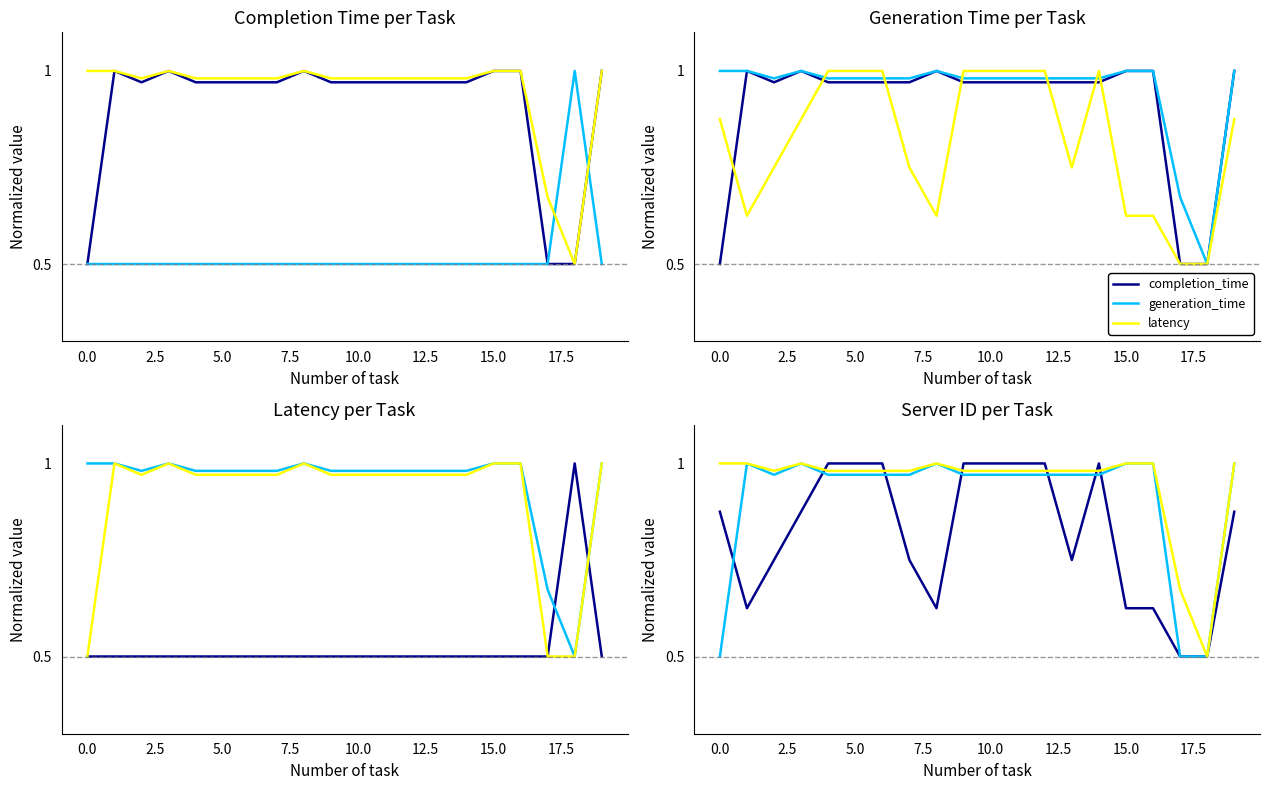

List the series in order of their peak value, lowest first.

completion_time, generation_time, latency, server_id